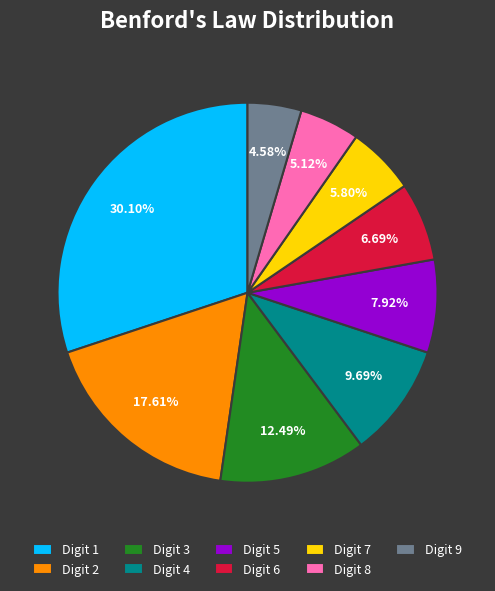

Does any single category account for the majority?

No